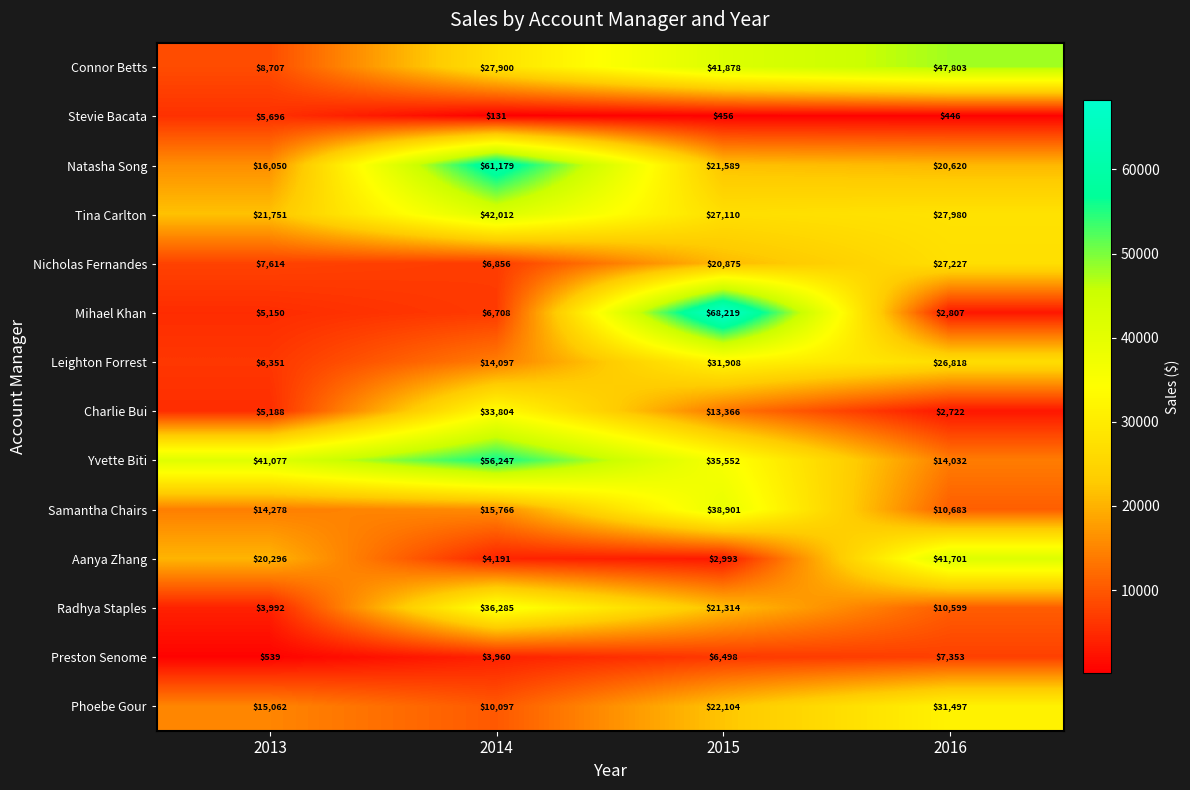

What is the greatest value displayed?

68219